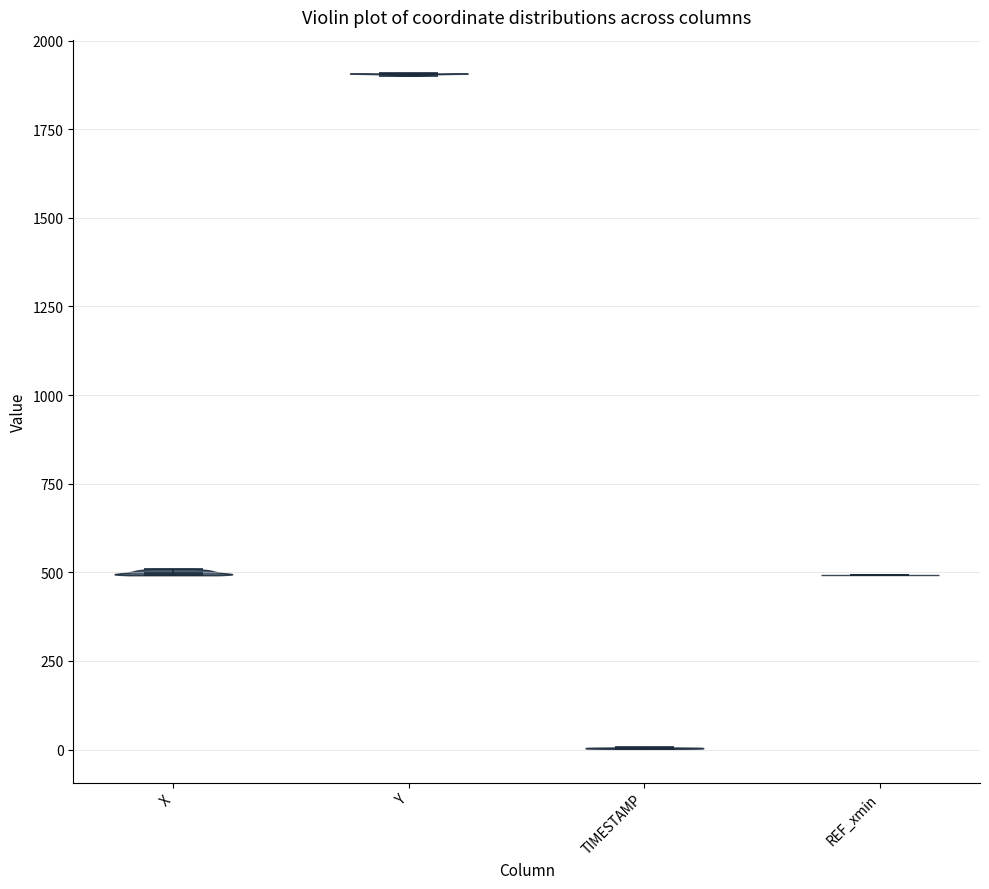

What is the highest point the violin for X reaches on the y-axis? The values are not printed on the chart, so give them approximately, as read against the axis.

500